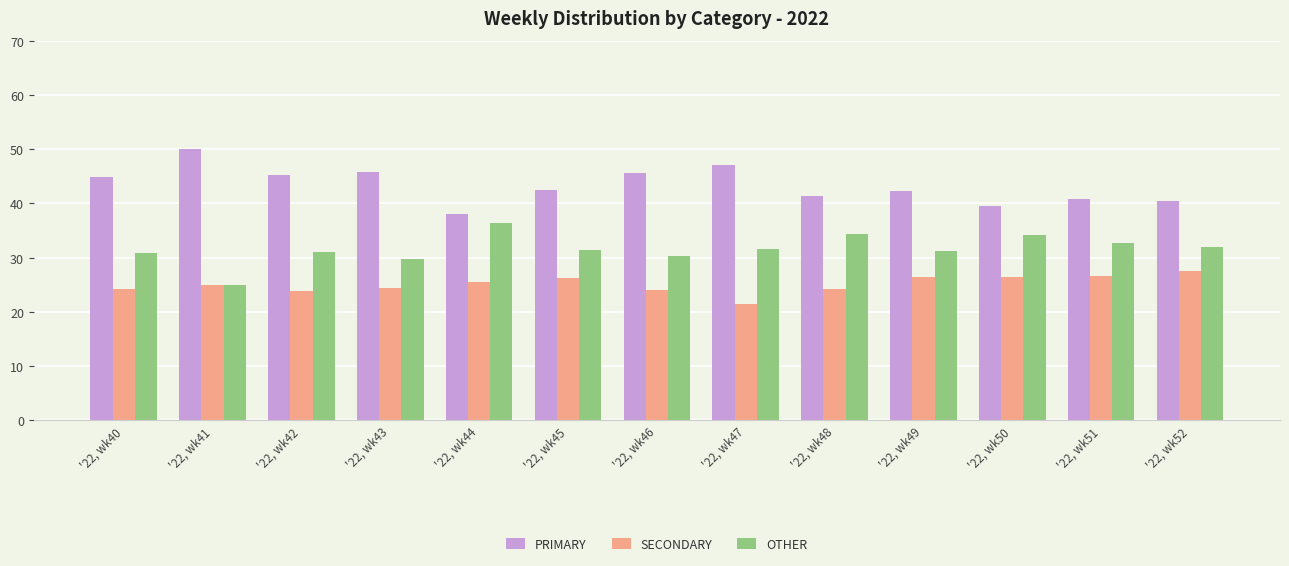

Count the number of data series in this chart.

3